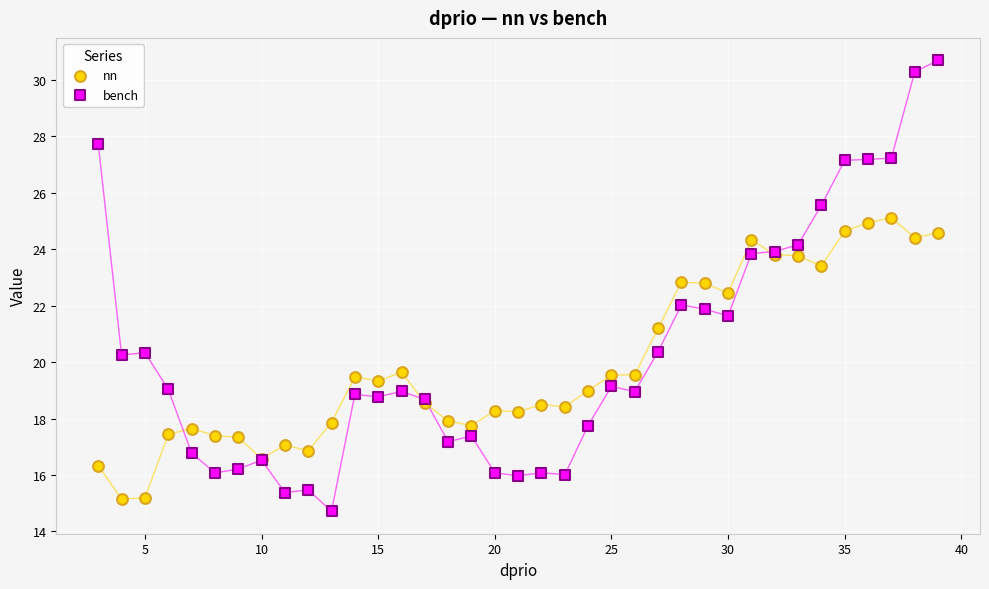

Which series reaches the maximum Y coordinate?

bench